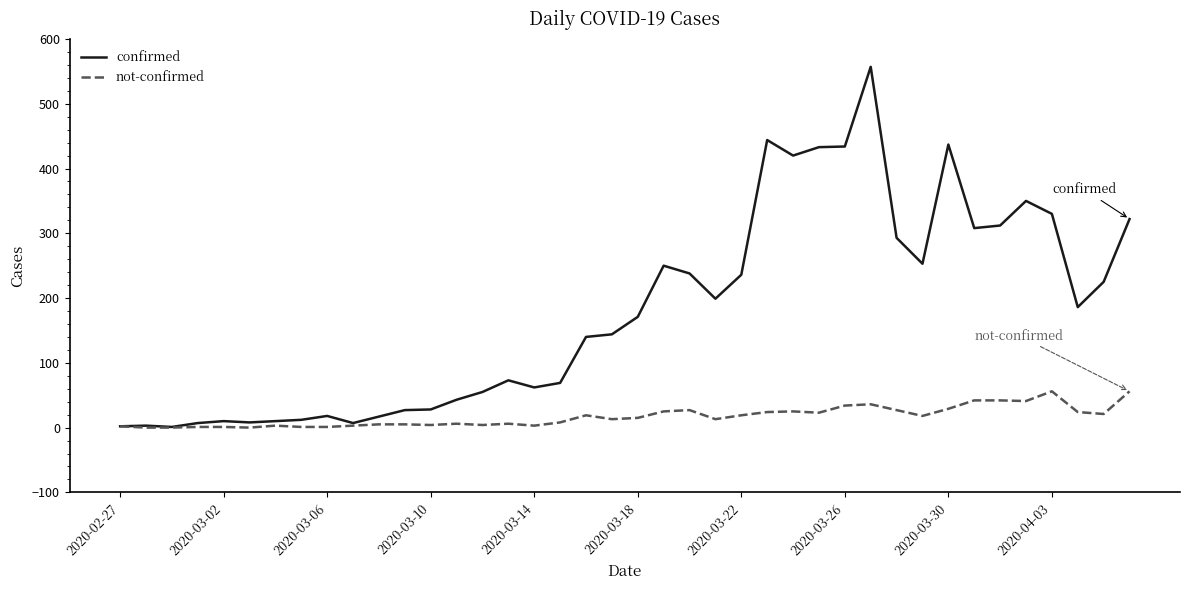

List the series in order of their overall mean, highest first.

confirmed, not-confirmed